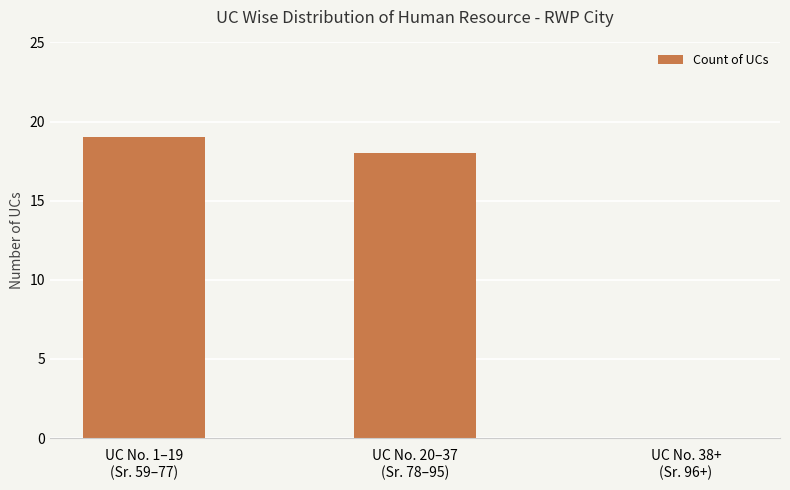

Is it true that the value at UC No. 1–19
(Sr. 59–77) is 31?

False